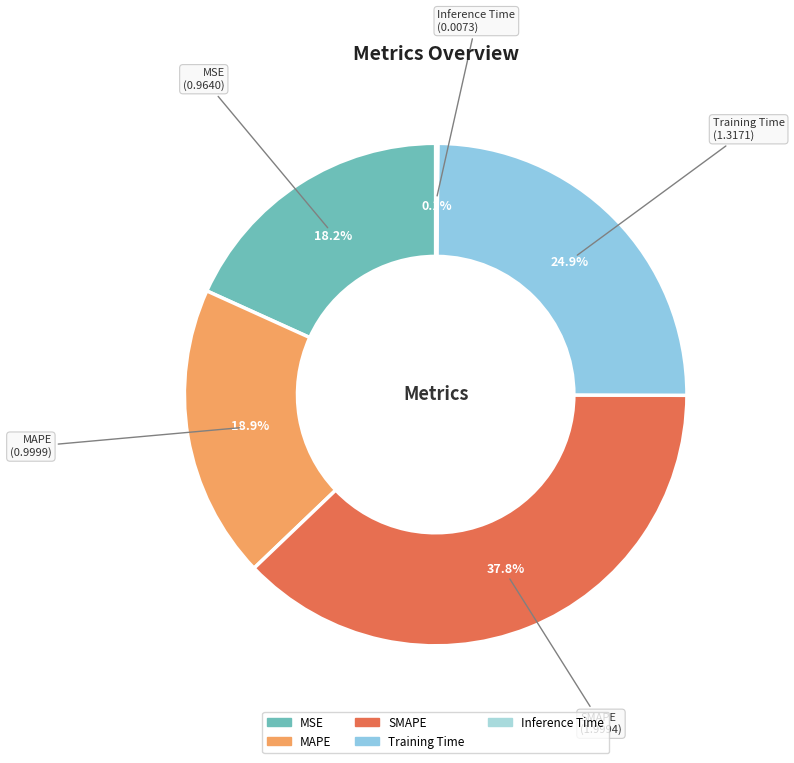

Which slice is the largest?

SMAPE